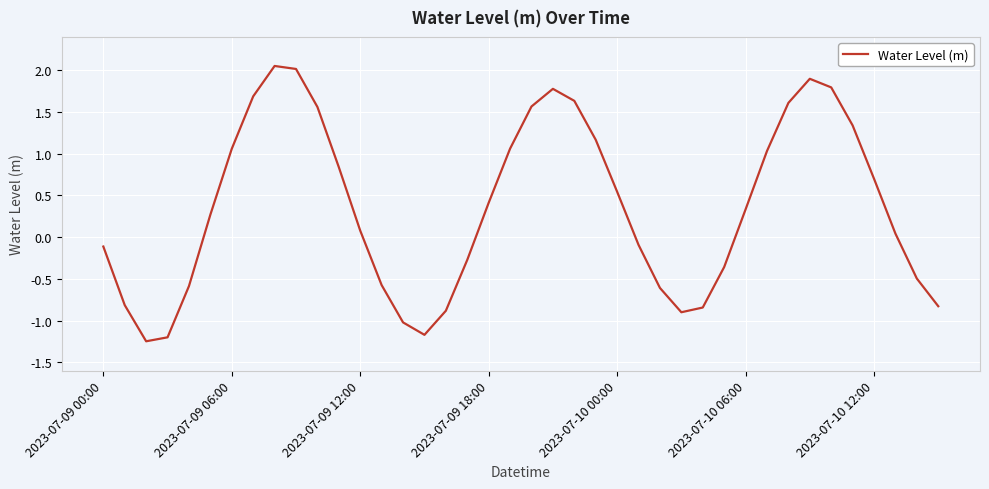

At which category does the chart reach its peak across all series?

8